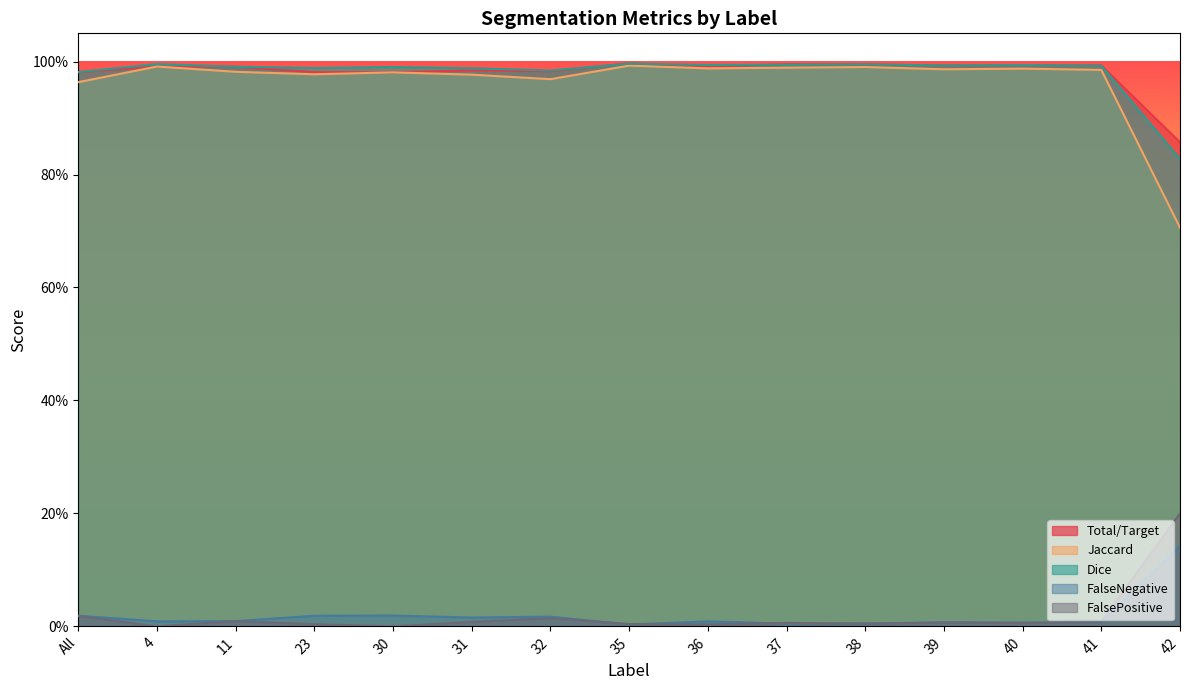

Which series changed the most between 32 and 38?

Jaccard